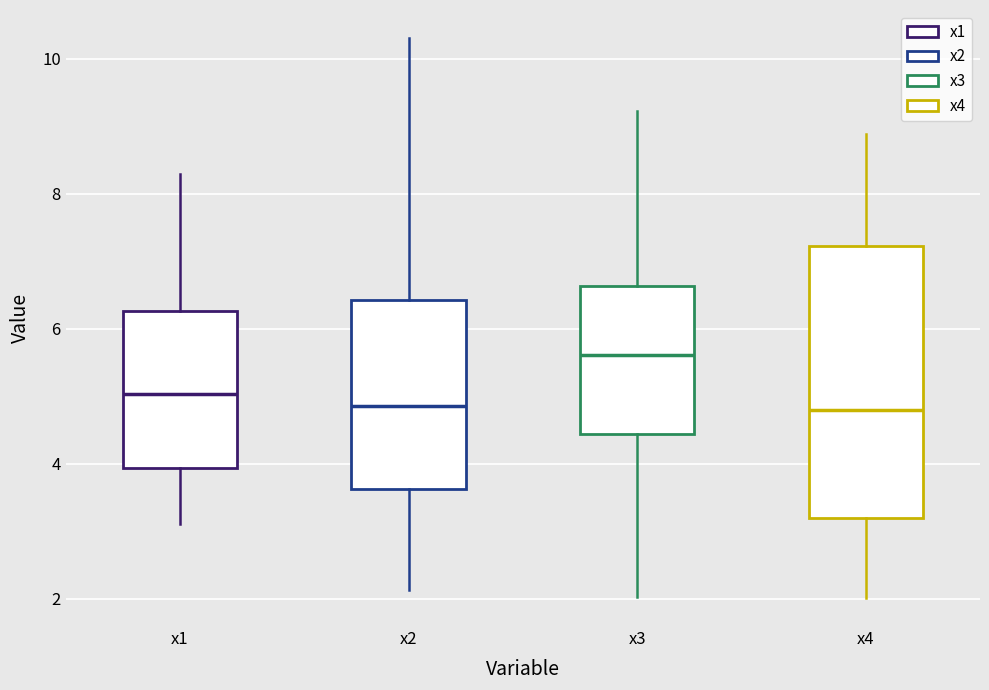

Which box has the highest median line?

x3